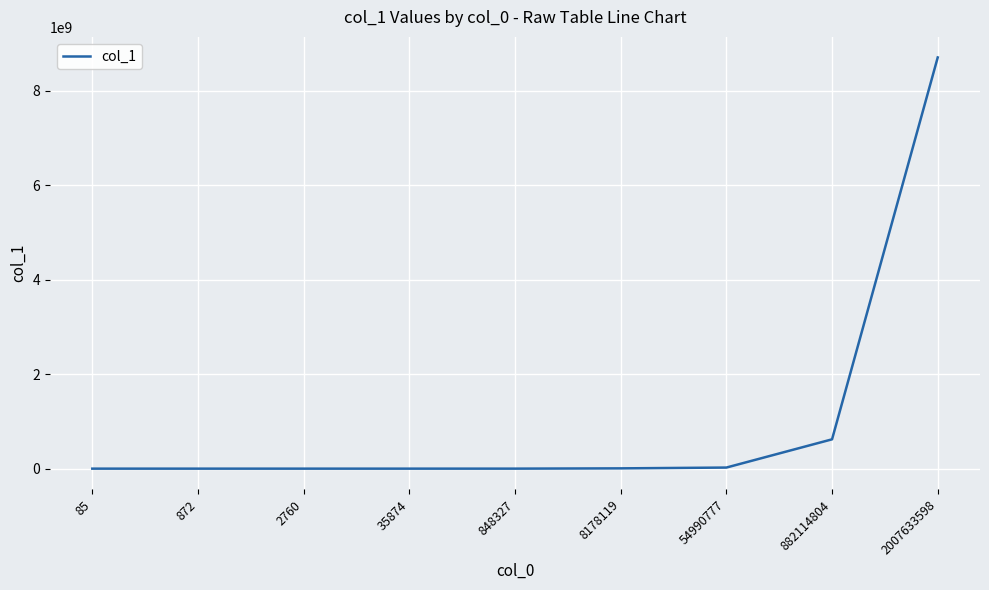

What is the sum of the values at 2007633598 and 85?

8701456857